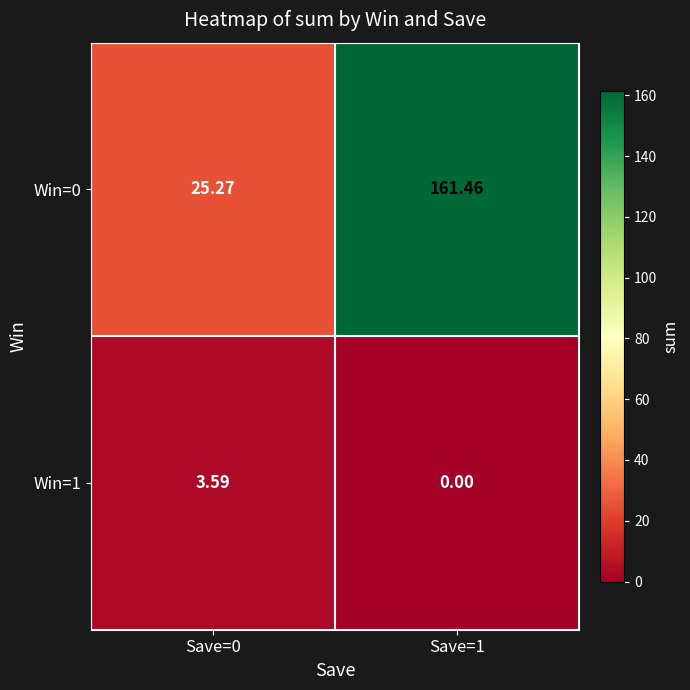

Which series changed the most between Save=0 and Save=1?

Win=0